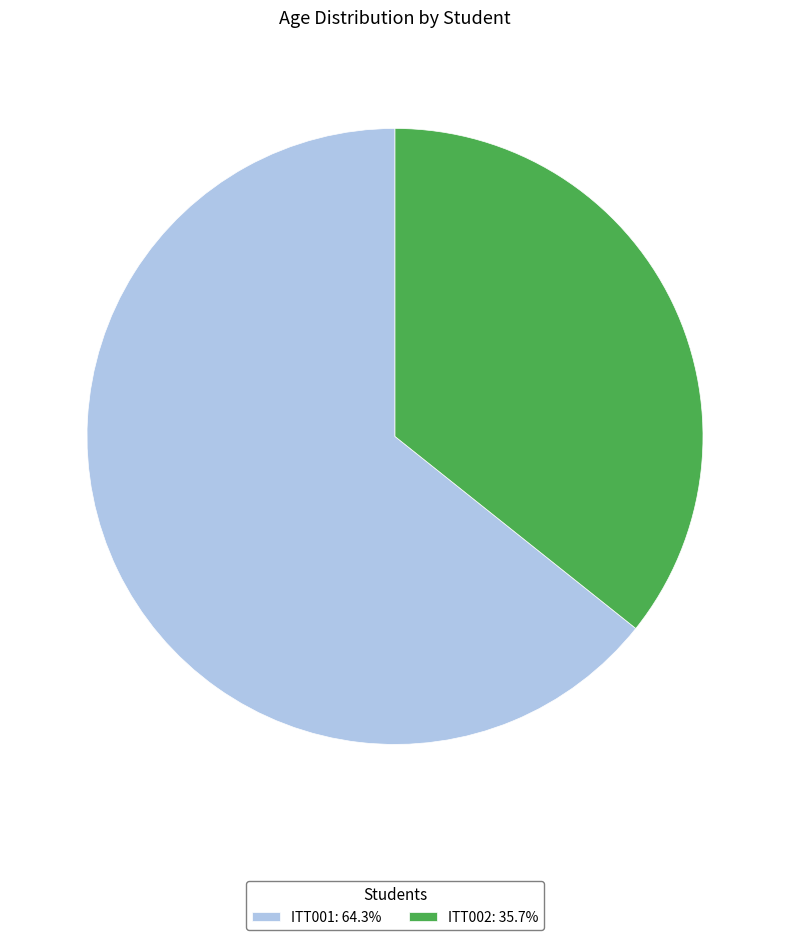

Is the sum of ITT001: 64.3% and ITT002: 35.7% greater than half?

Yes